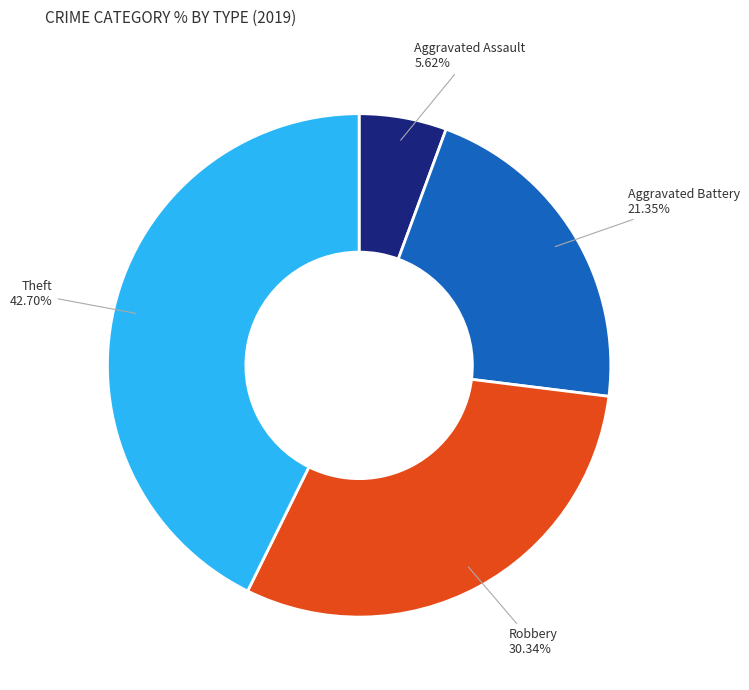

The Theft slice represents 28% of the pie. True or false?

False